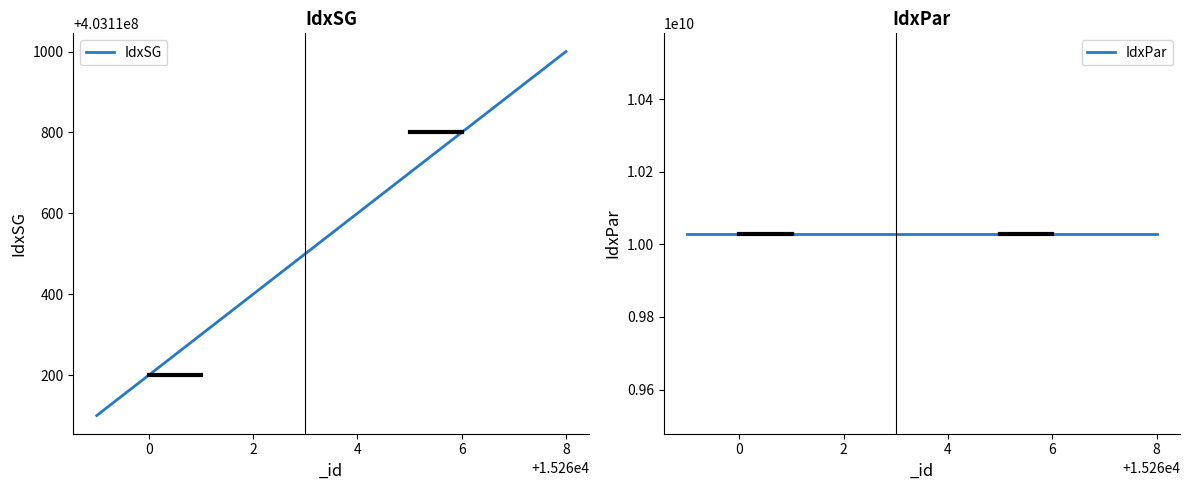

The IdxSG series shows 403110200 at 0. True or false?

True